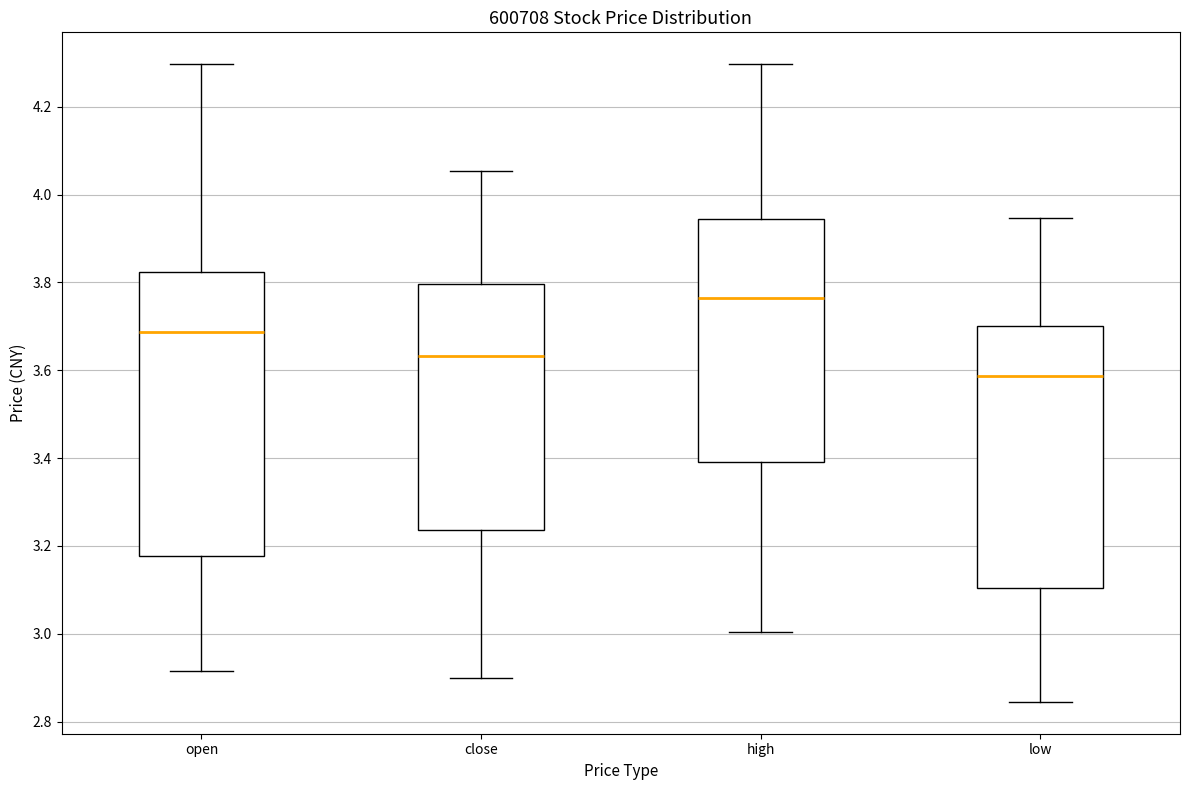

Reading left to right, read every box against the y-axis: the position of its median line, the range the box covers, and the ends of its whiskers. The values are not printed on the chart, so give them approximately, as read against the axis.

open: median 3.68, box 3.18 to 3.82, whiskers 2.92 to 4.30
close: median 3.64, box 3.24 to 3.80, whiskers 2.90 to 4.06
high: median 3.76, box 3.40 to 3.94, whiskers 3.00 to 4.30
low: median 3.58, box 3.10 to 3.70, whiskers 2.84 to 3.94